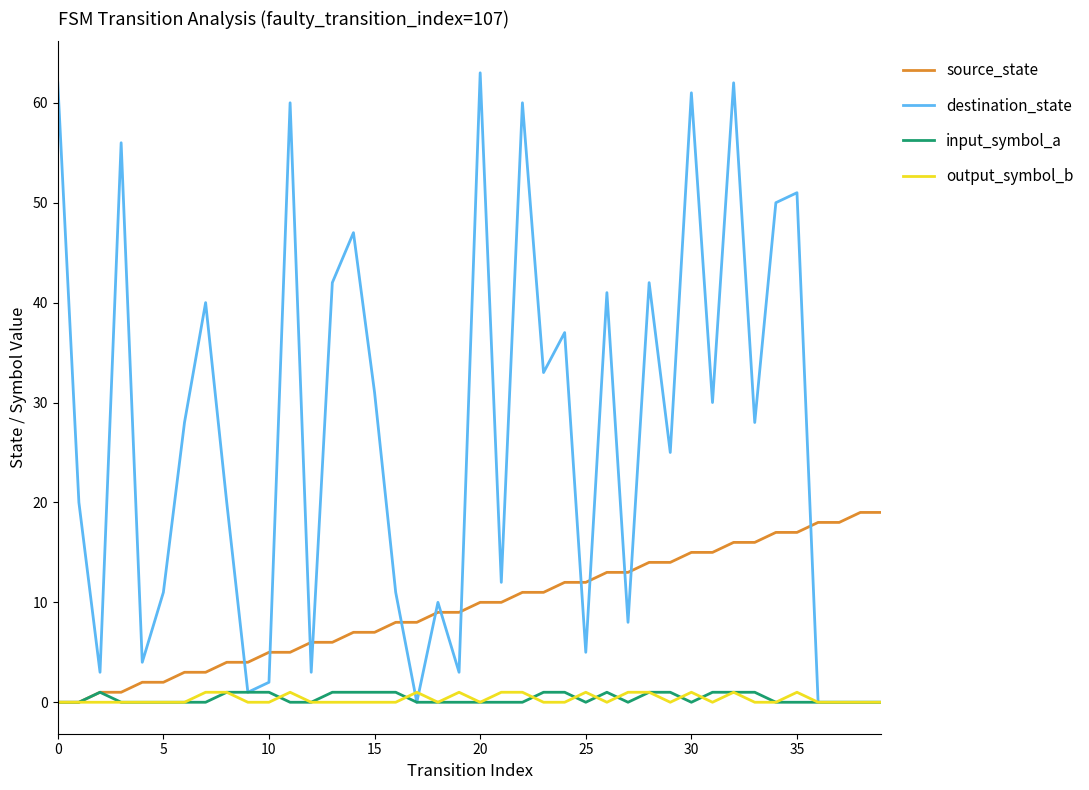

How many intersections are there between destination_state and source_state?

13